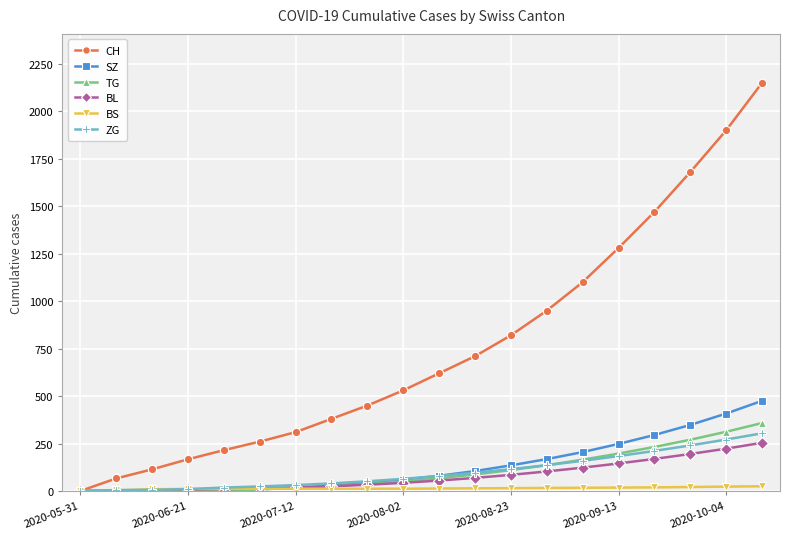

Which series has the largest range (max minus min)?

CH